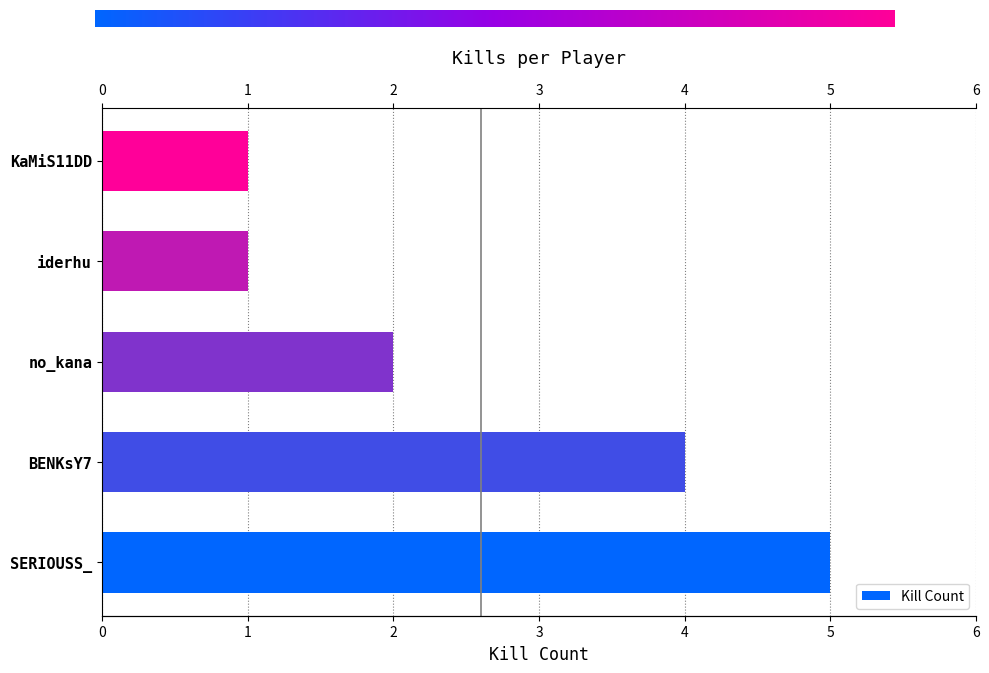

What is the change in value from SERIOUSS_ to iderhu?

-4